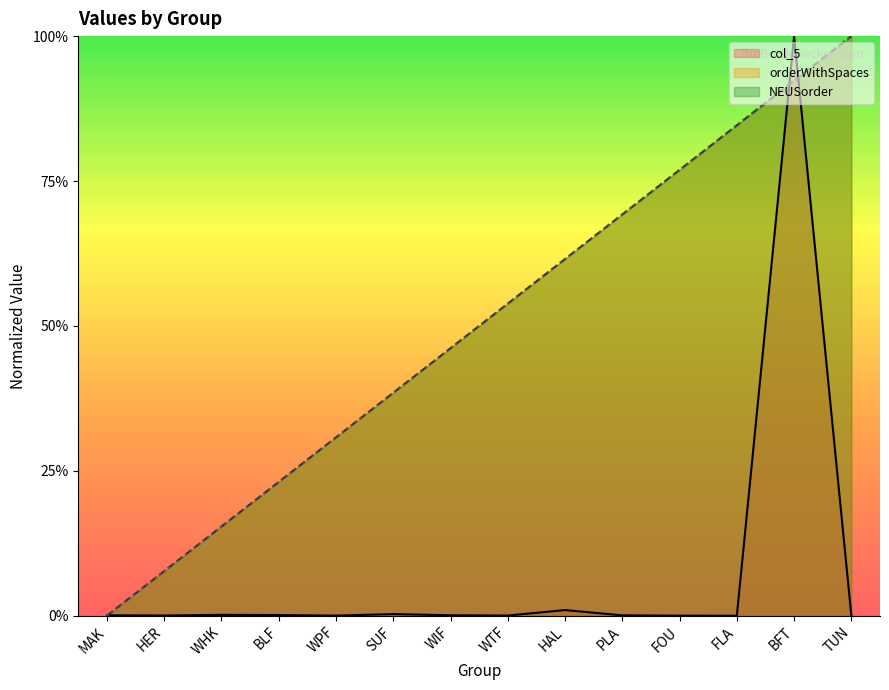

Which series has the widest spread of values?

col_5